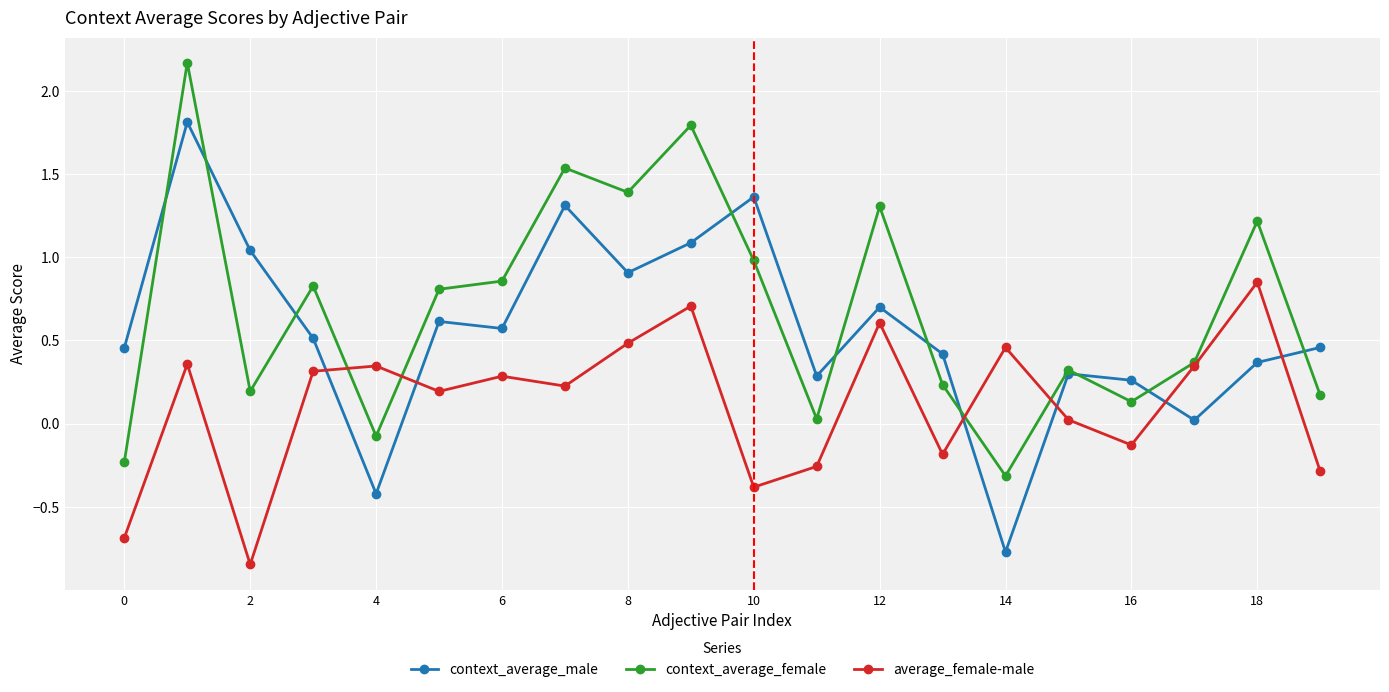

Rank the series by their maximum value, from lowest to highest.

average_female-male, context_average_male, context_average_female